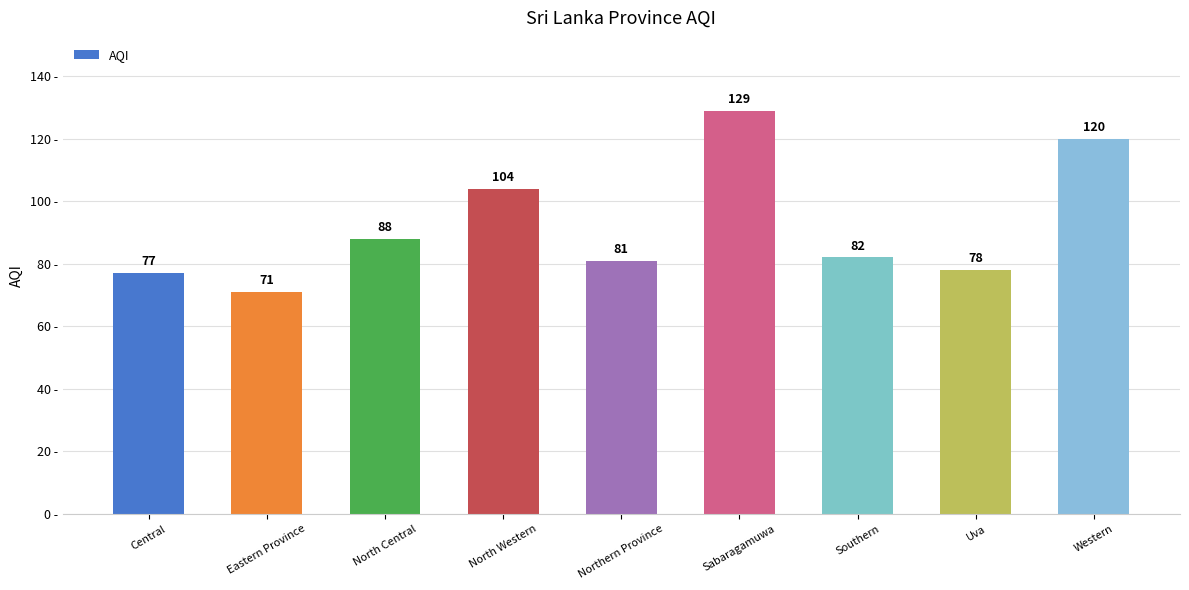

What is the value of the 1st bar from the left?

77